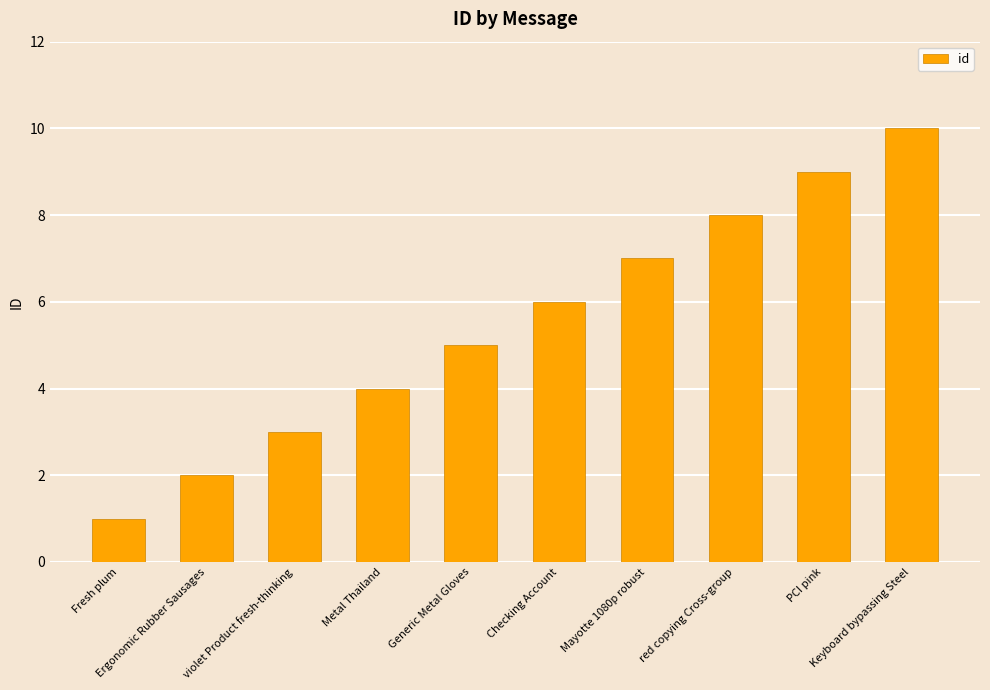

What is the sum of the values at violet Product fresh-thinking and Generic Metal Gloves?

8